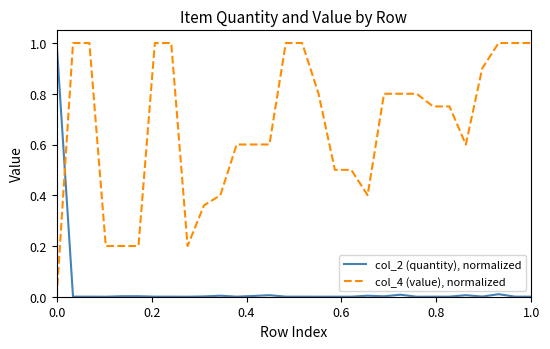

What is the average value of the col_4 (value), normalized series?

0.7